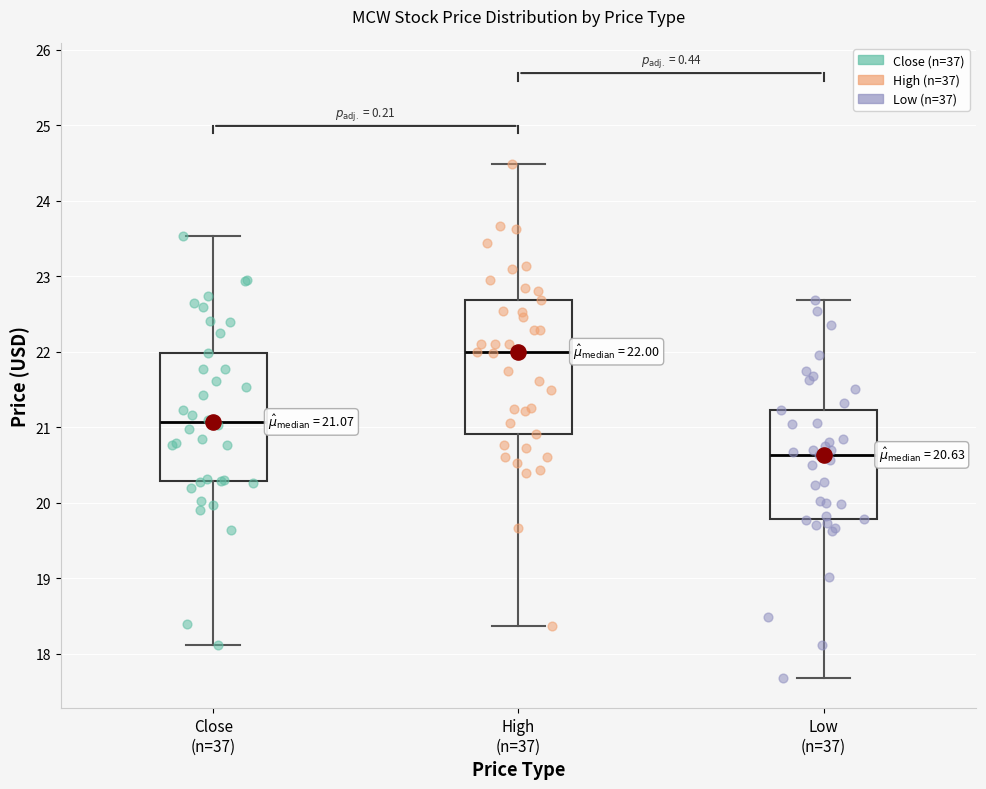

Which box has the highest median line?

High (n=37)